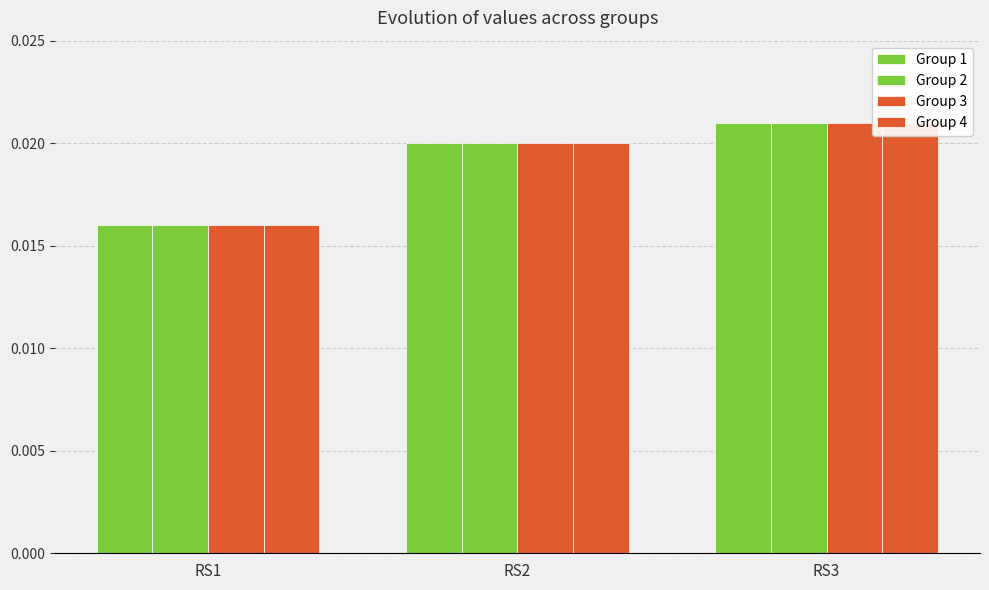

What is the sum of all Group 1 values?

0.1